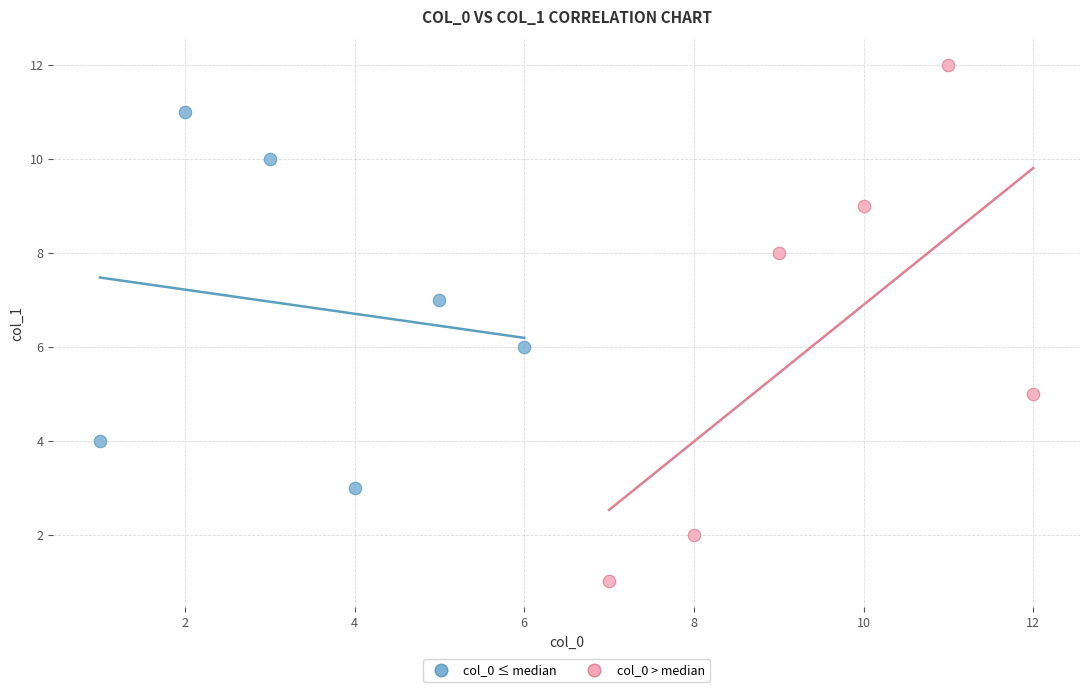

Which series contains the lowest Y value?

col_0 > median